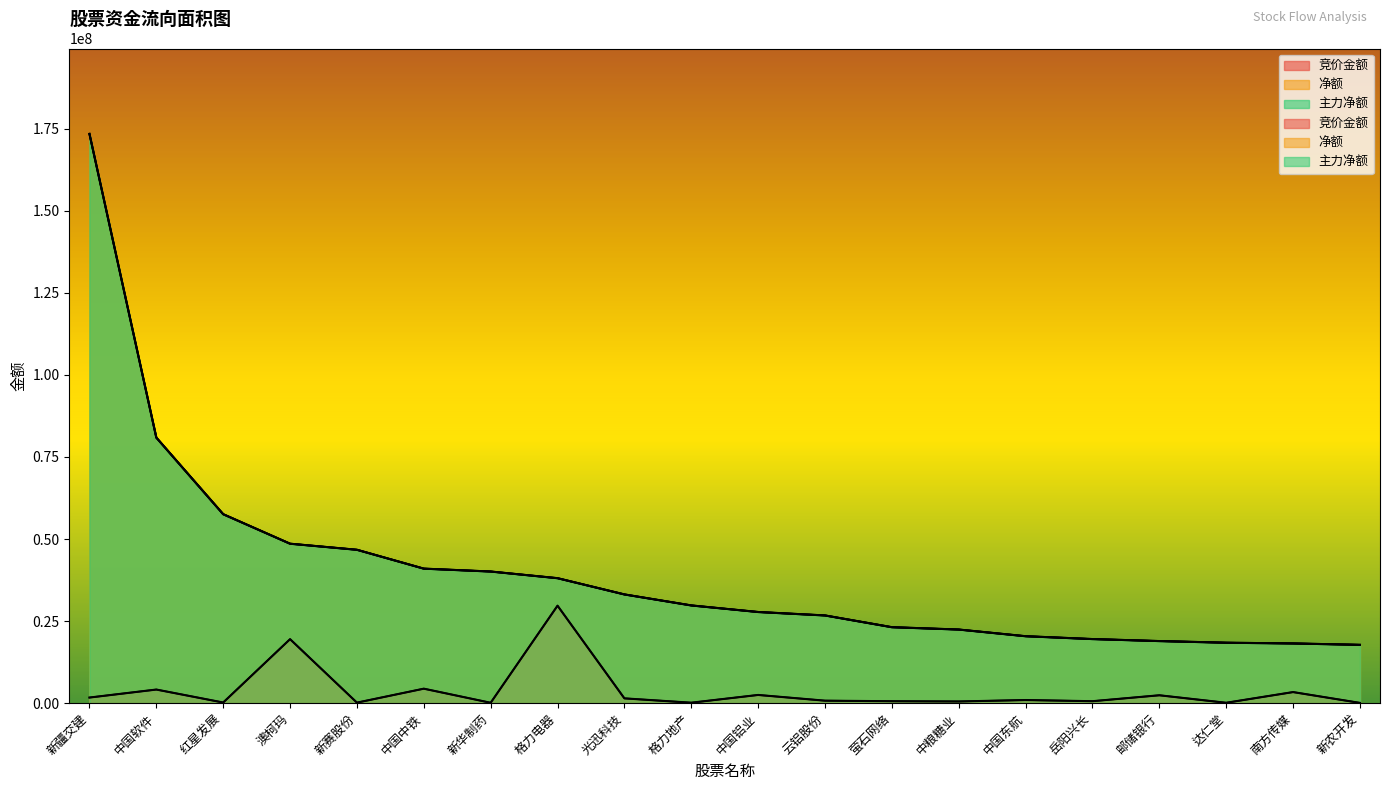

Where does the 净额 series first go above 29771088?

新疆交建